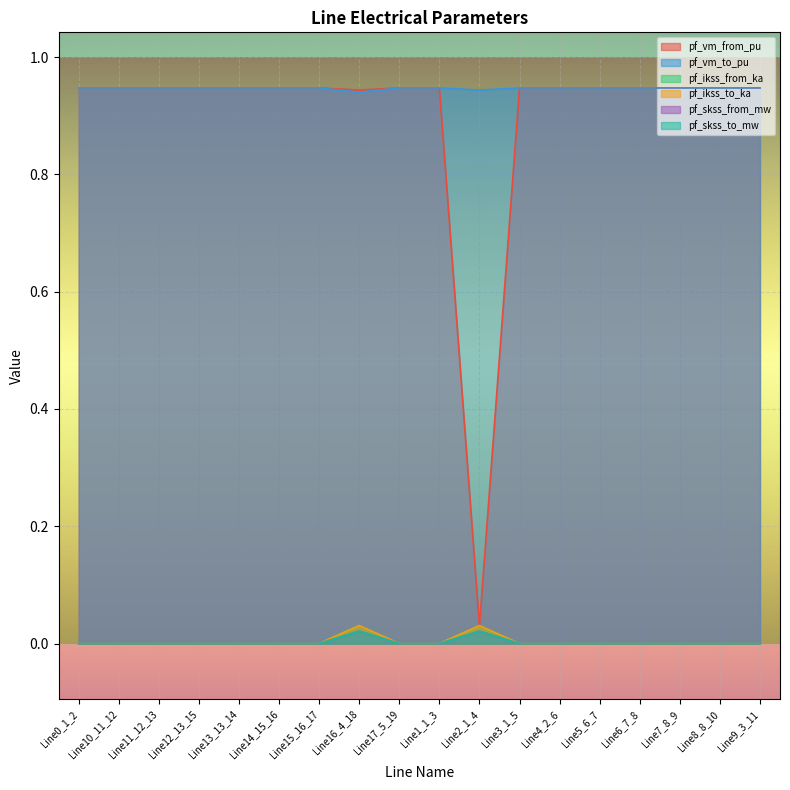

At how many categories does at least one series exceed 0?

18